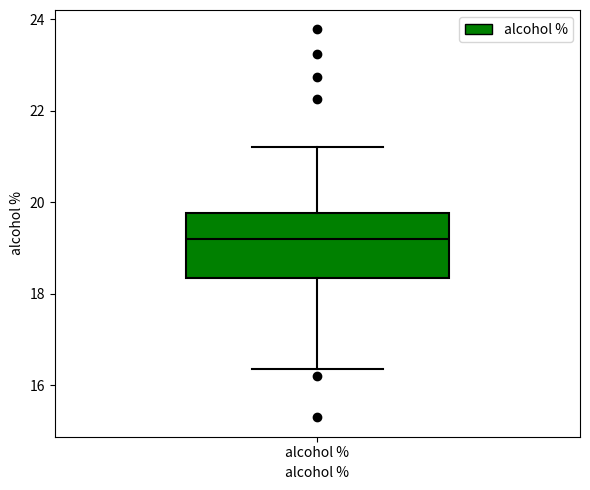

Transcribe this box plot: give where the median line is, the range the box spans, and where the two whiskers end, as read against the y-axis. The values are not printed on the chart, so give them approximately, as read against the axis.

median 19.2, box 18.4 to 19.8, whiskers 16.4 to 21.2